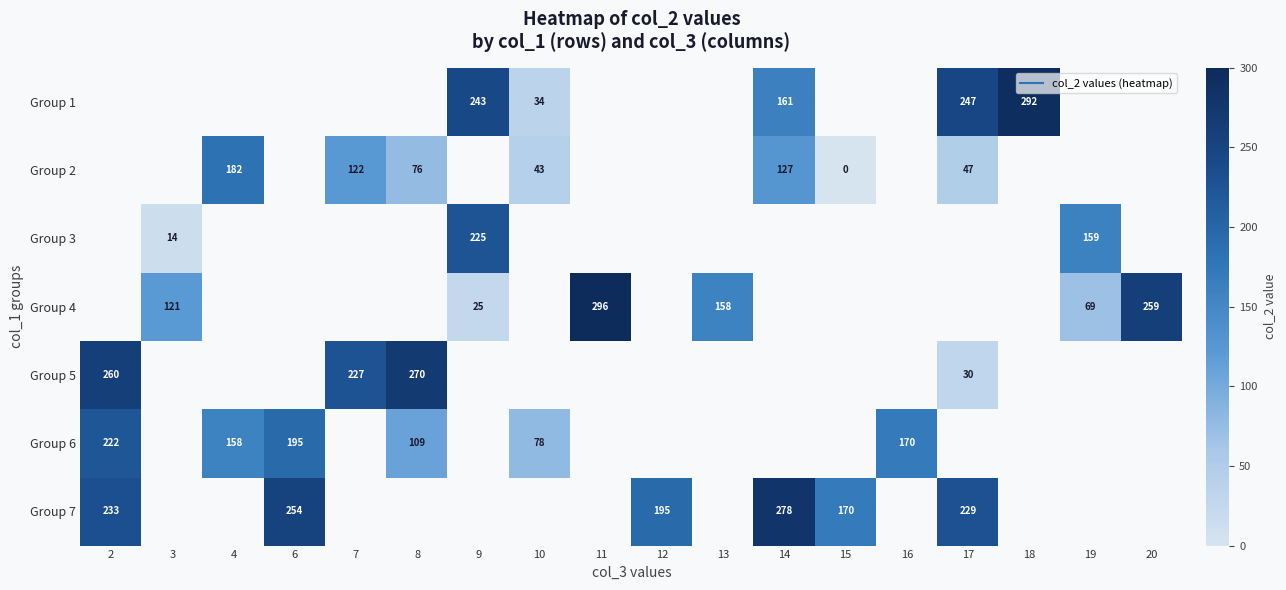

Which series has the widest spread of values?

Group 5